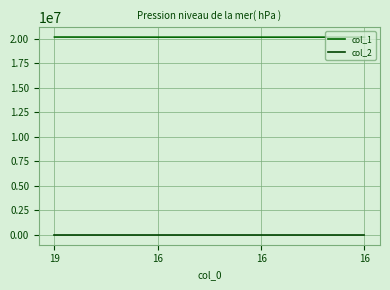

Count the number of categories in the chart.

4